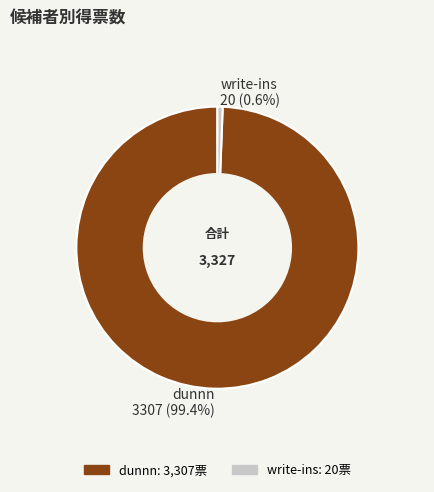

To the nearest percent, what is the combined percentage of write-ins and dunnn?

100%